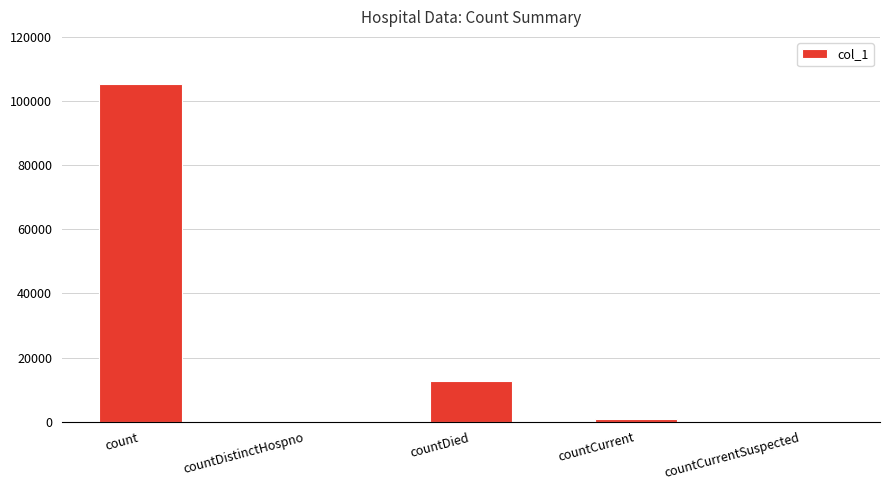

Does the chart contain stacked bars?

No